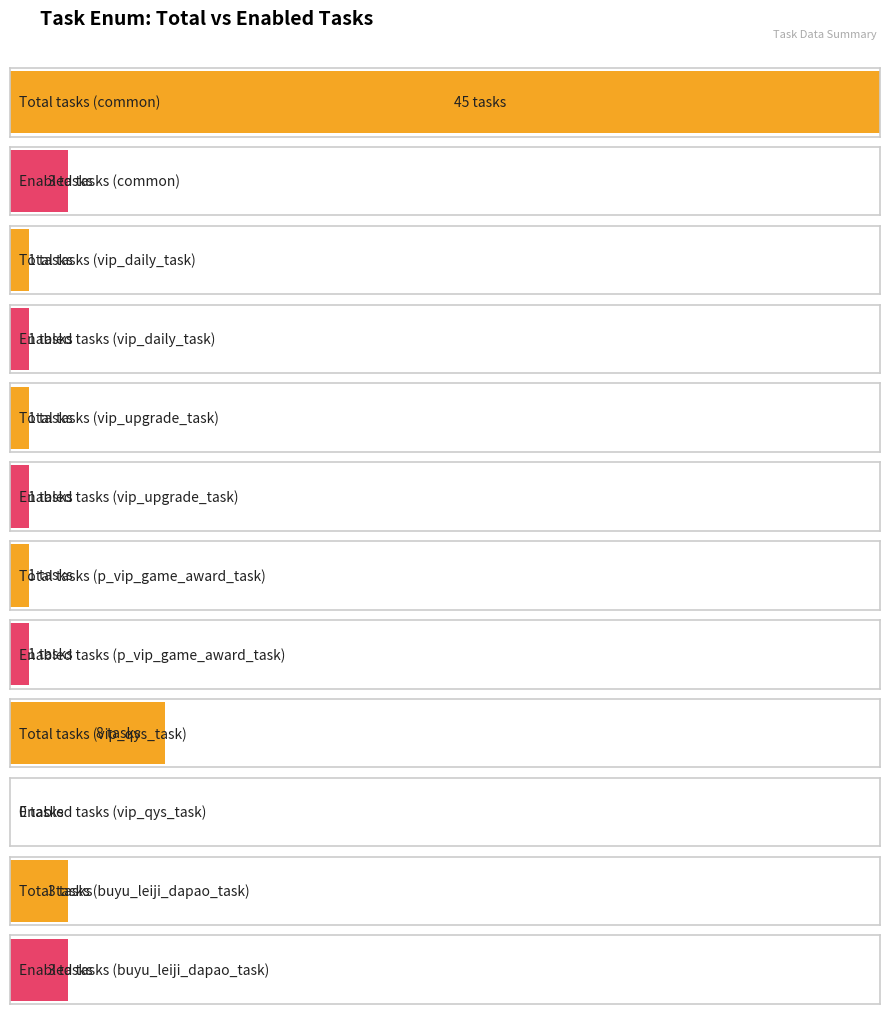

What is the difference between the maximum and second lowest values?

44